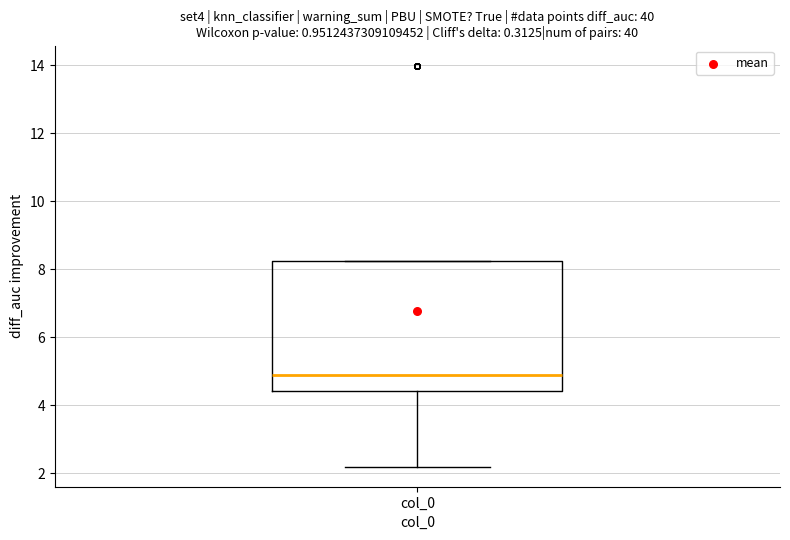

Transcribe this box plot: give where the median line is, the range the box spans, and where the two whiskers end, as read against the y-axis. The values are not printed on the chart, so give them approximately, as read against the axis.

median 4.8, box 4.4 to 8.2, whiskers 2.2 to 8.2